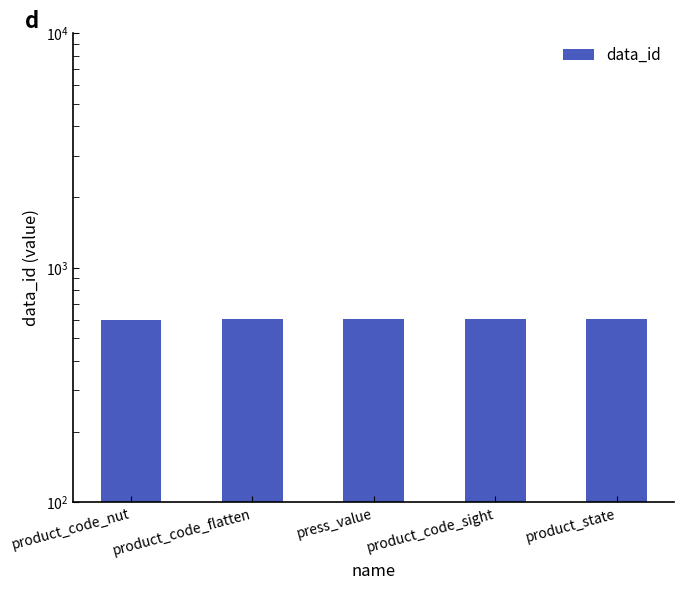

What is the smallest value displayed?

601